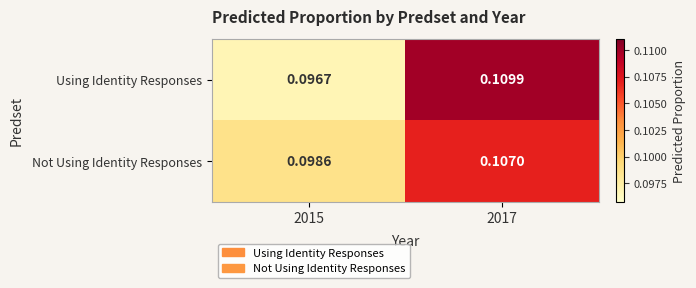

Which category has the lowest value across all series?

2015